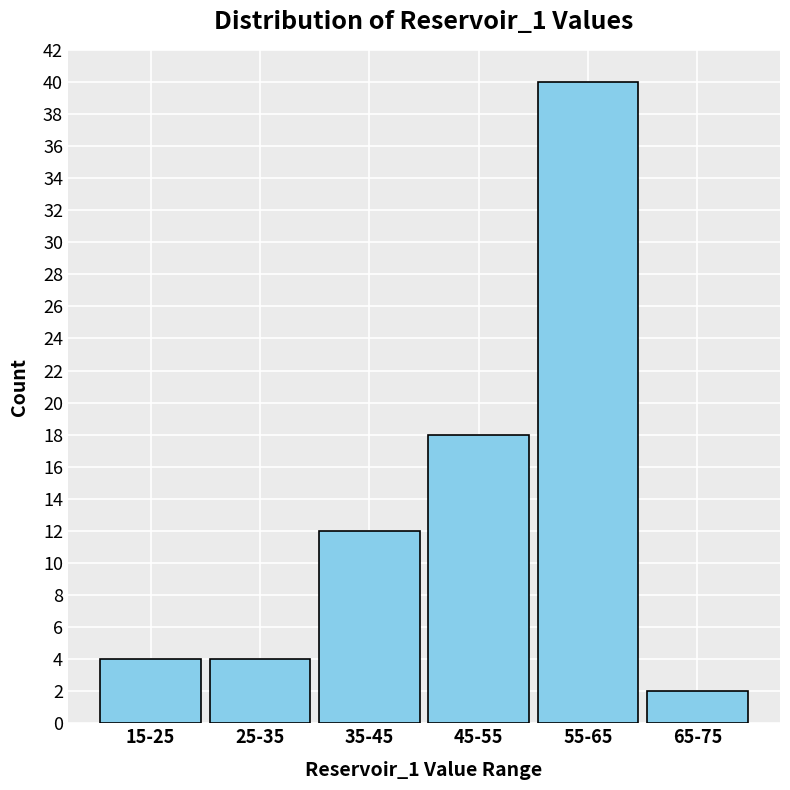

Reading left to right, extract all data points from this chart.

15-25=4	25-35=4	35-45=12	45-55=18	55-65=40	65-75=2